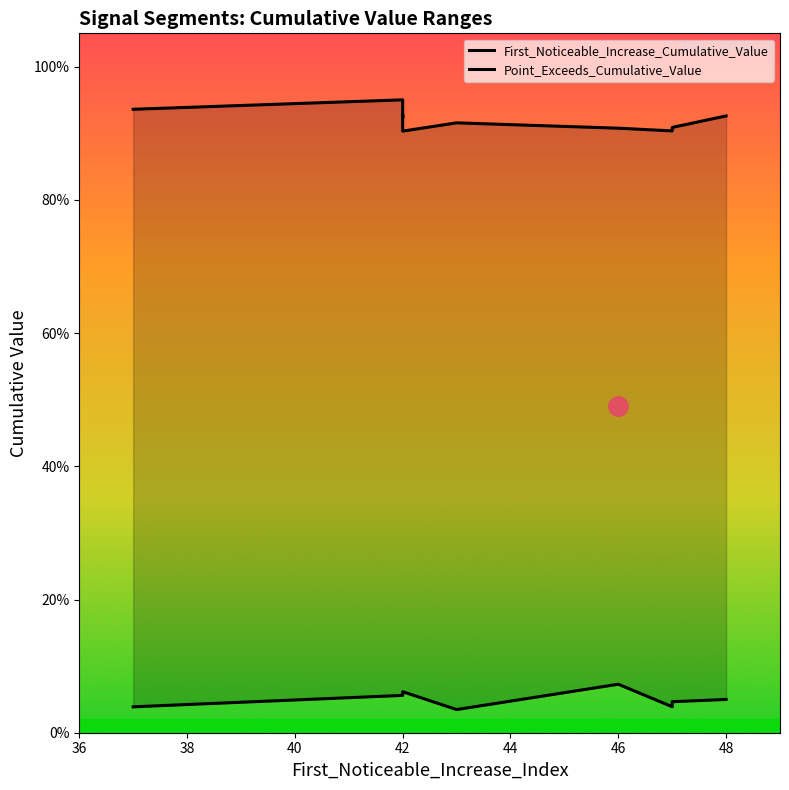

True or false: Point_Exceeds_Cumulative_Value and First_Noticeable_Increase_Cumulative_Value cross at least once.

False